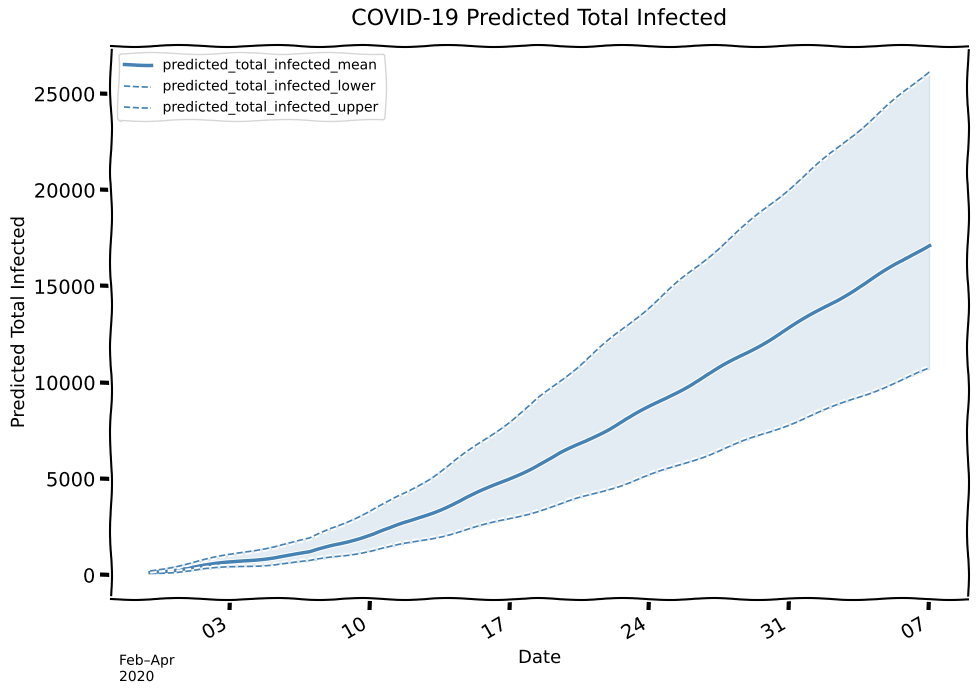

What is the highest value of the predicted_total_infected_mean series?

17157